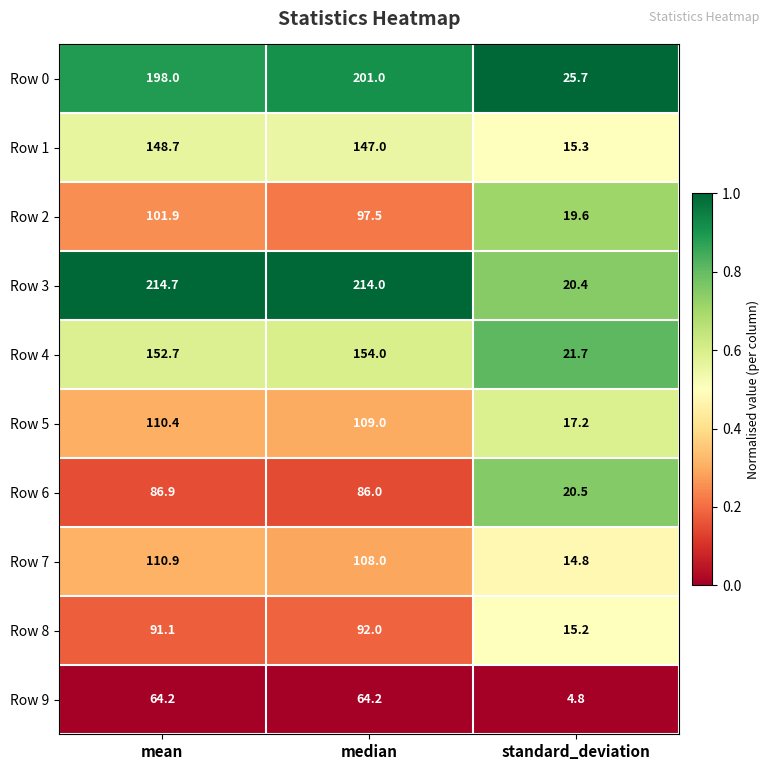

What is the spread (max minus min) of values at median?

149.8